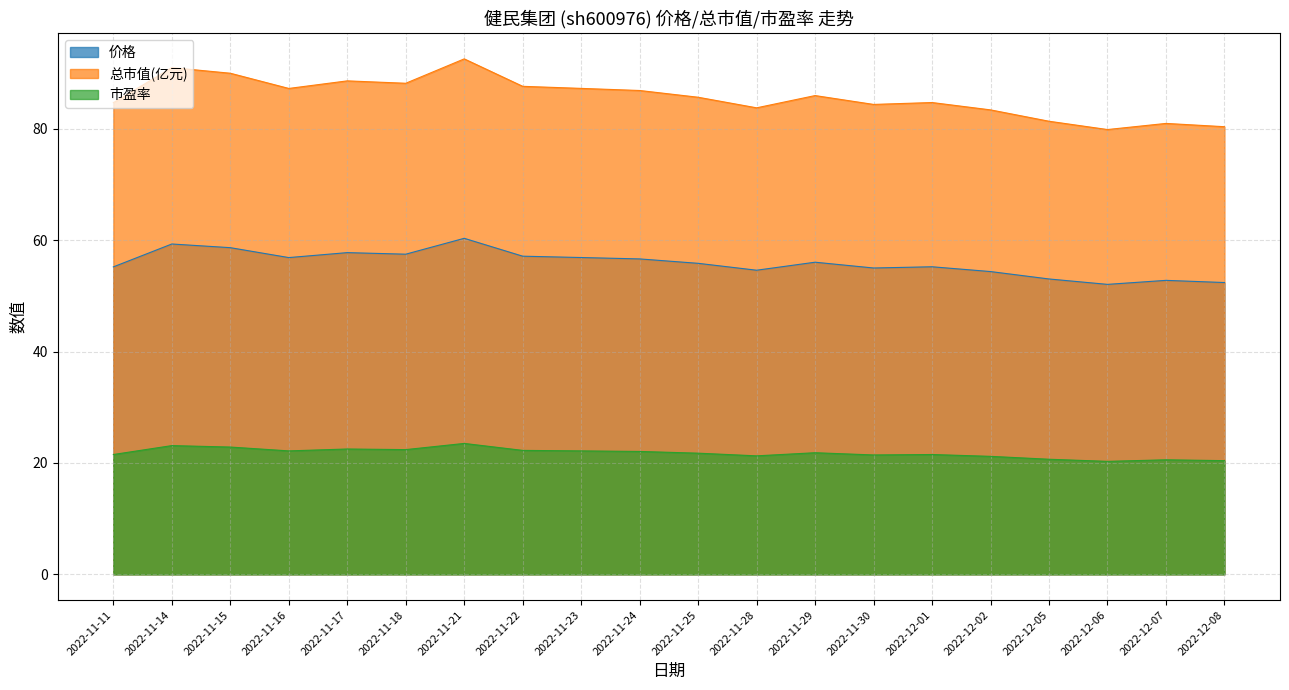

What is the difference between the second highest and minimum values in the 市盈率 series?

2.8